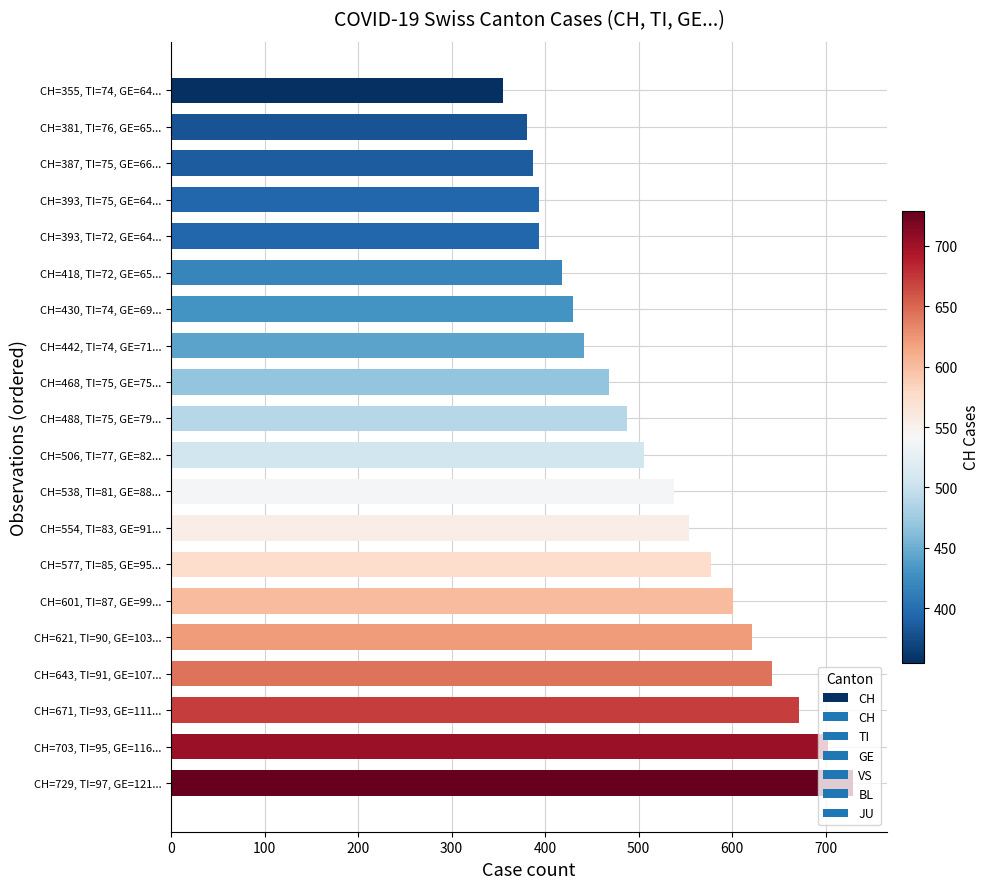

Is it true that the value at CH=393, TI=75, GE=64... is 393?

True